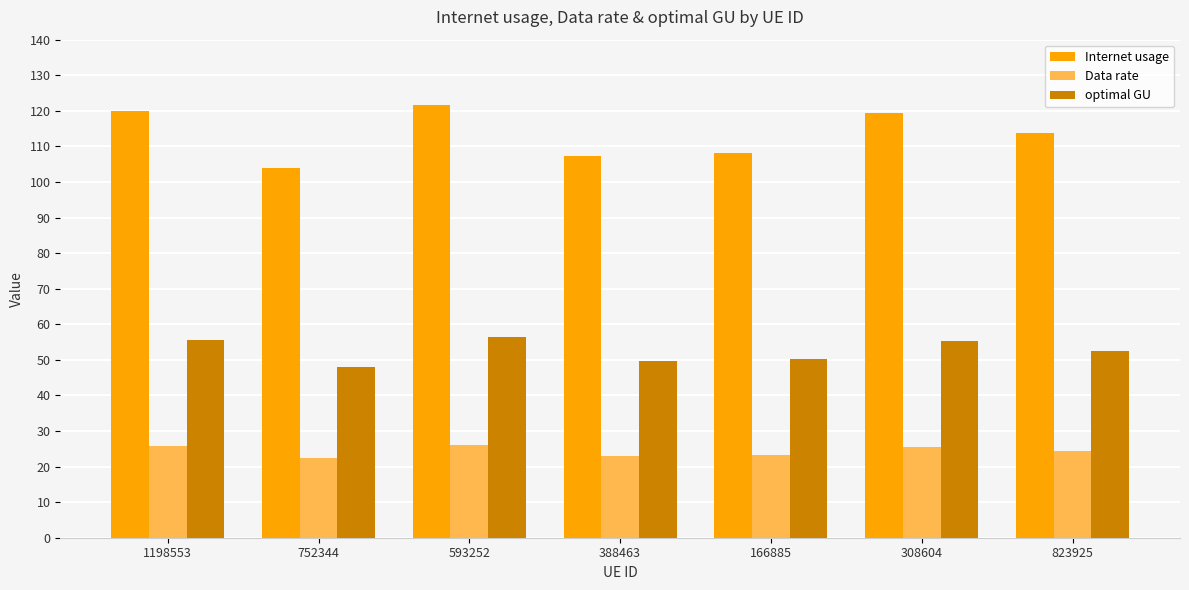

Rank the series at 823925 from highest to lowest value.

Internet usage, optimal GU, Data rate